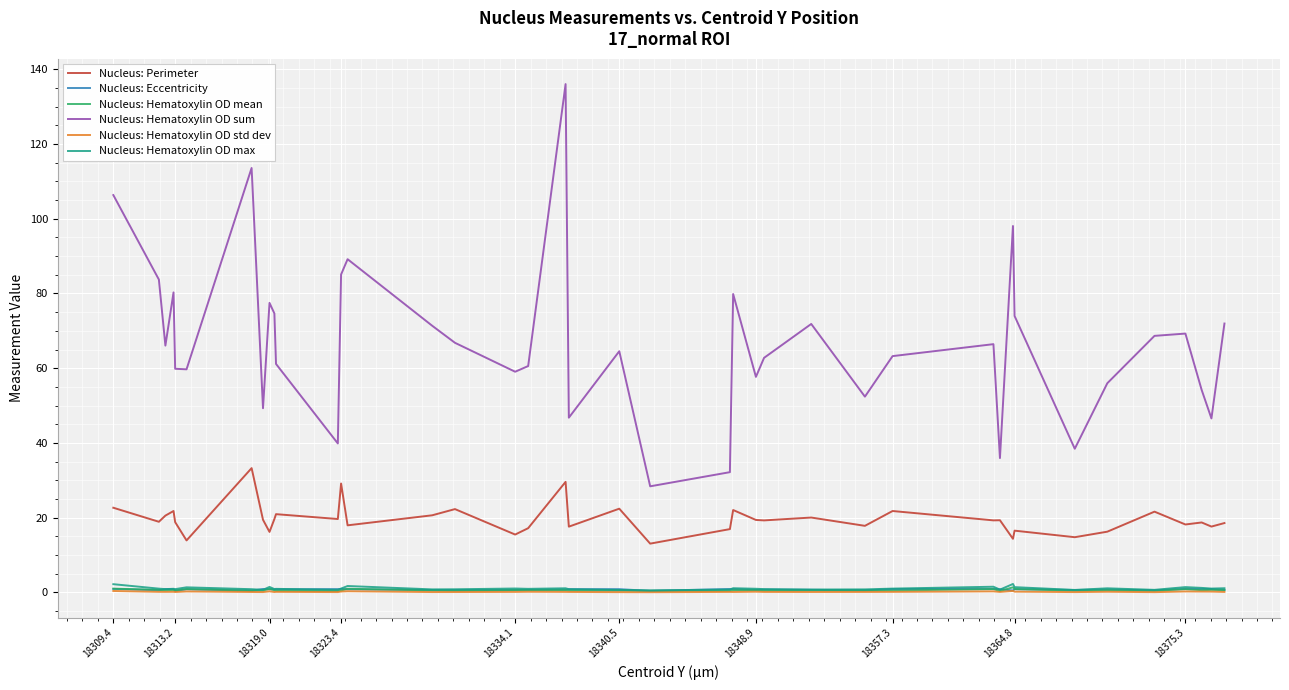

How many lines are shown in the chart?

6